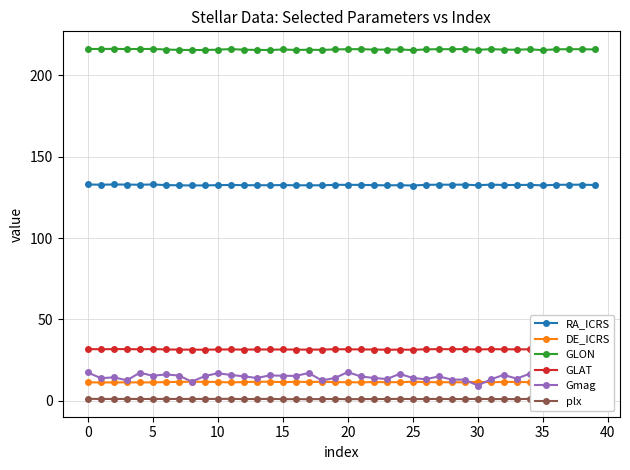

The GLAT series shows 31.6 at 39. True or false?

True